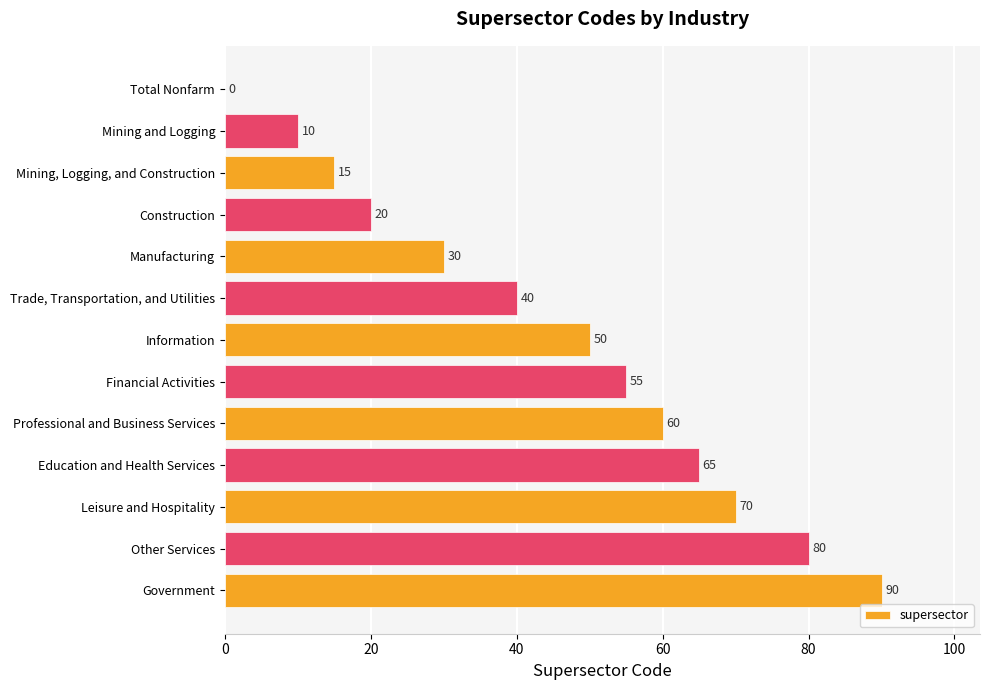

Reading top to bottom, transcribe all the data shown in this chart.

Total Nonfarm=0	Mining and Logging=10	Mining, Logging, and Construction=15	Construction=20	Manufacturing=30	Trade, Transportation, and Utilities=40	Information=50	Financial Activities=55	Professional and Business Services=60	Education and Health Services=65	Leisure and Hospitality=70	Other Services=80	Government=90